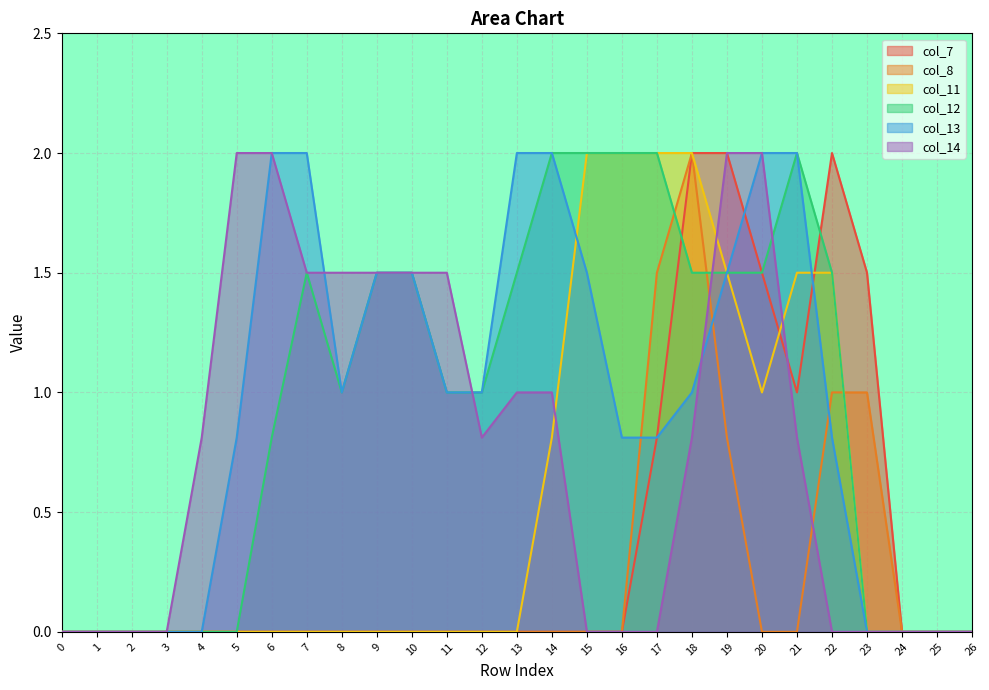

How many intersections are there between col_8 and col_11?

1